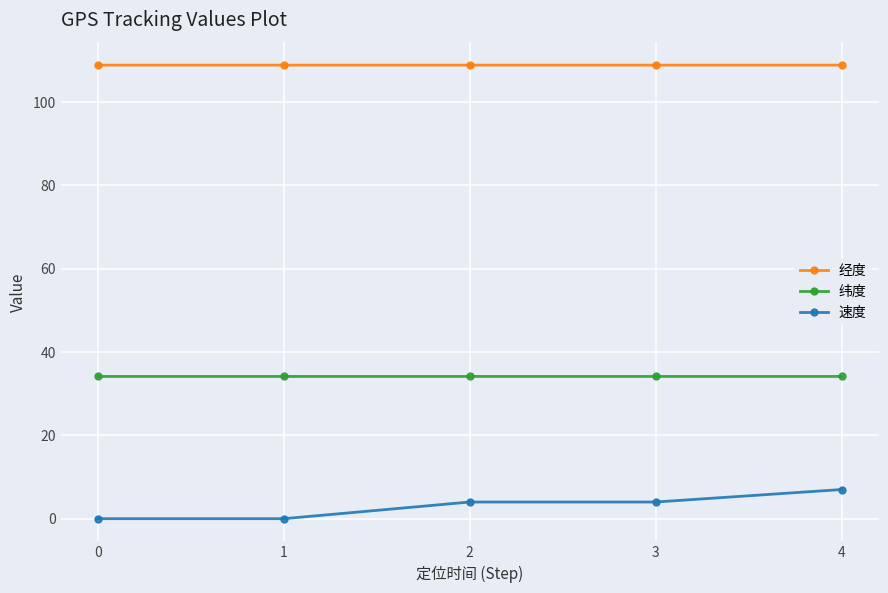

True or false: 经度 and 速度 cross at least once.

False